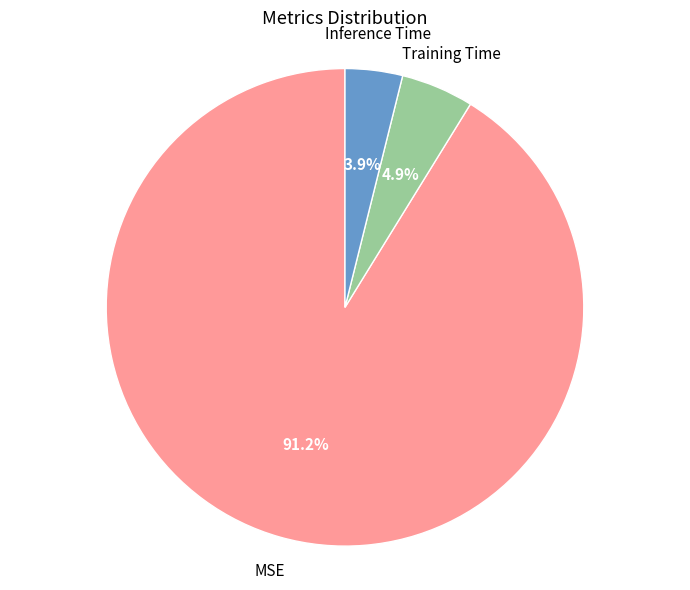

Is it true that Training Time is 5% of the pie?

True